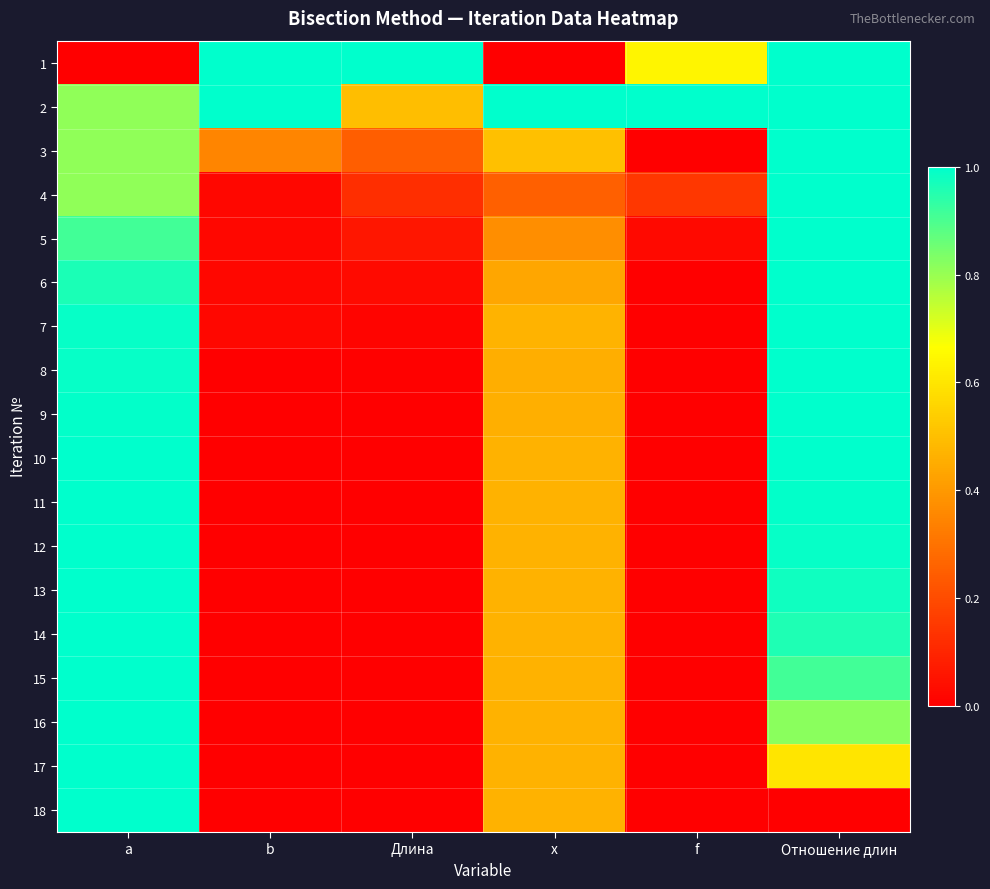

List the series in order of their peak value, highest first.

1, 2, 18, 13, 14, 15, 16, 17, 3, 4, 5, 6, 7, 11, 12, 8, 9, 10